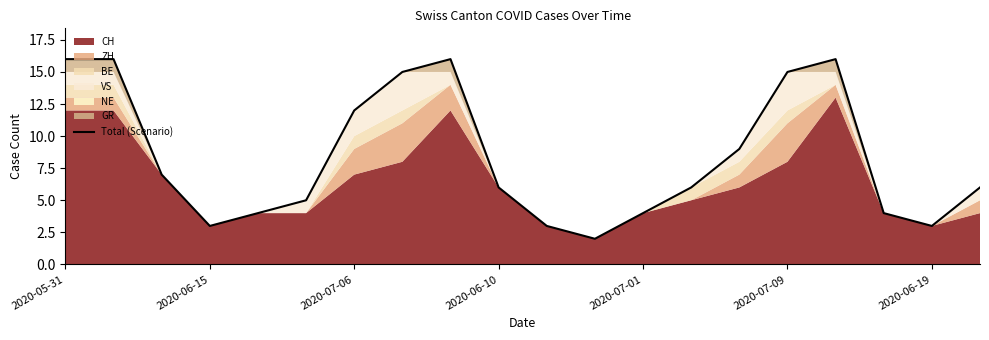

The Total (Scenario) series shows 2 at 2020-06-19. True or false?

False